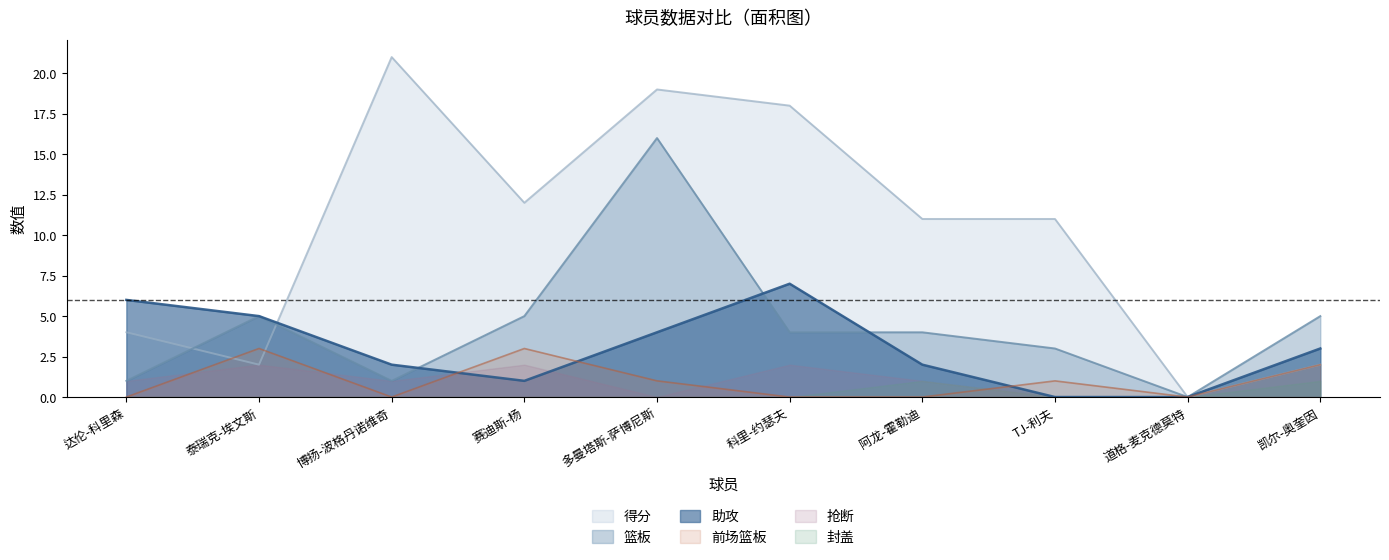

Which series has the largest range (max minus min)?

得分